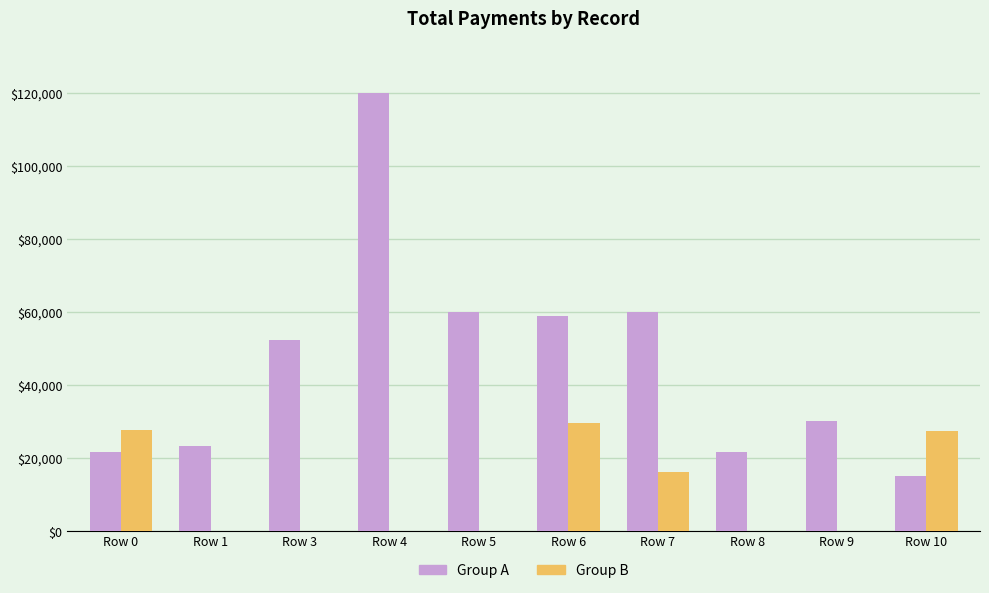

How many values in the Group B series exceed 0?

4